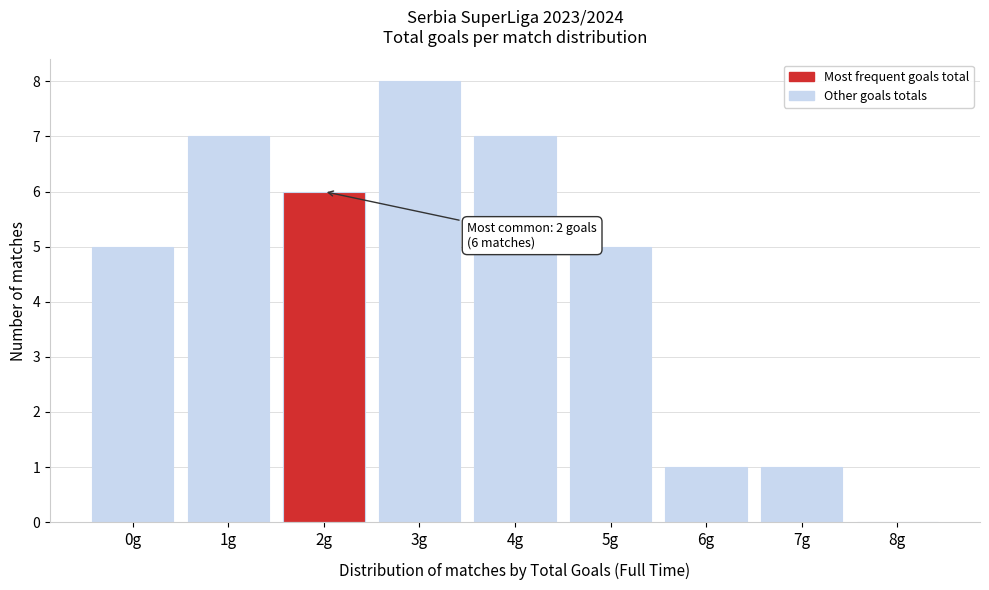

Reading right to left, list all the values displayed in this chart.

8g=0	7g=1	6g=1	5g=5	4g=7	3g=8	2g=6	1g=7	0g=5